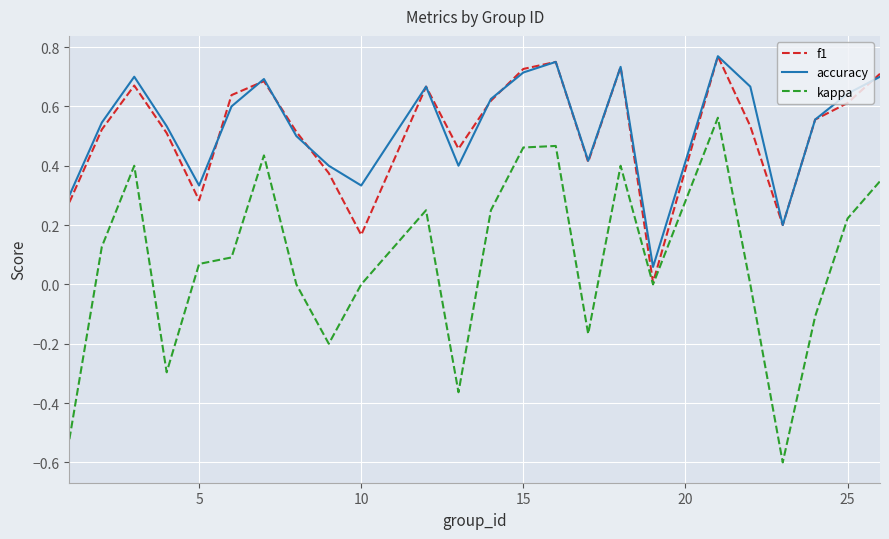

True or false: kappa and accuracy cross at least once.

False